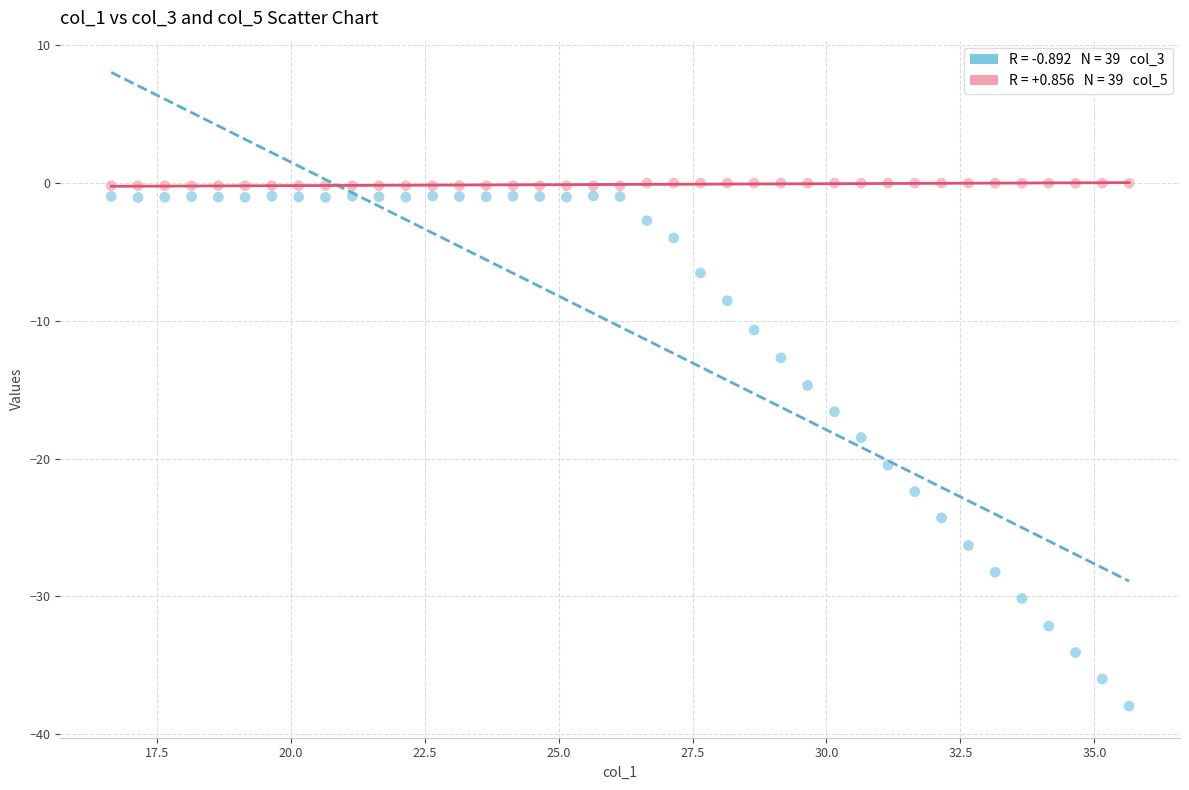

Across all data points, what is the range of Y values (max minus min)?

38.0